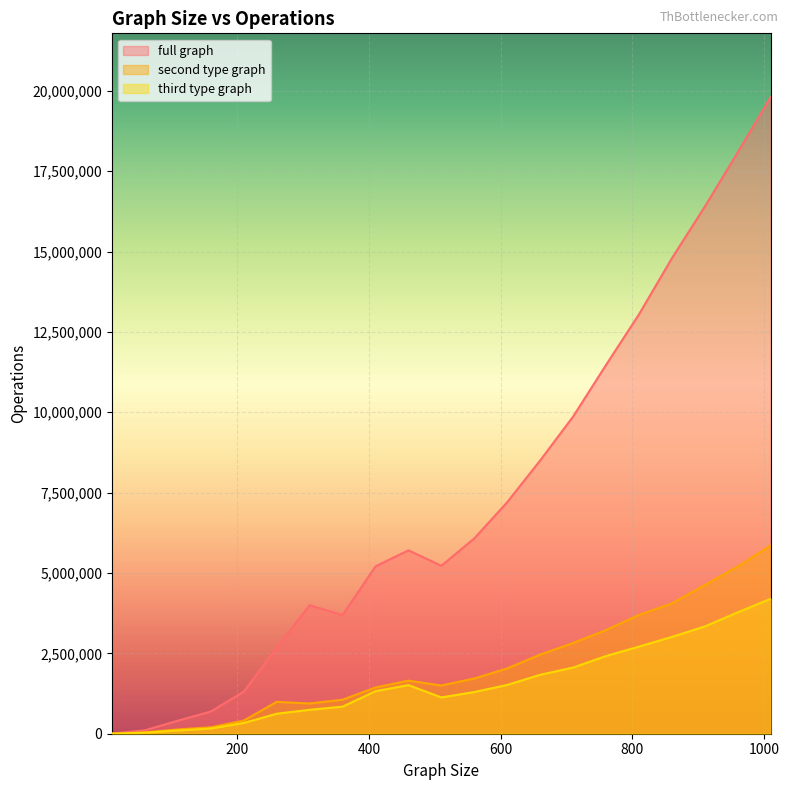

What is the value of the full graph point at the 11th from the left?

5224522